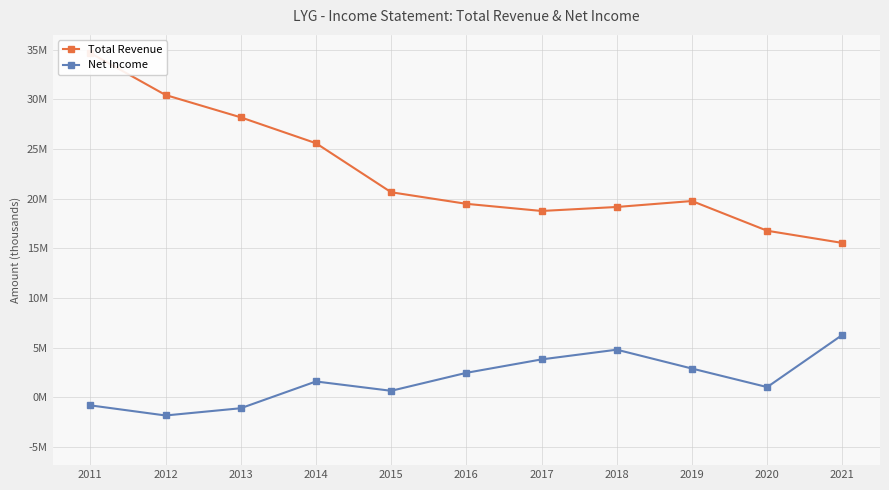

Reading left to right, list all the values displayed in this chart.

Total Revenue: 2011=34652600	2012=30426300	2013=28176400	2014=25571800	2015=20632400	2016=19467000	2017=18747800	2018=19149600	2019=19749300	2020=16756600	2021=15529100
Net Income: 2011=-825600	2012=-1844800	2013=-1115700	2014=1580000	2015=639500	2016=2450400	2017=3802000	2018=4780100	2019=2880200	2020=1013200	2021=6272300